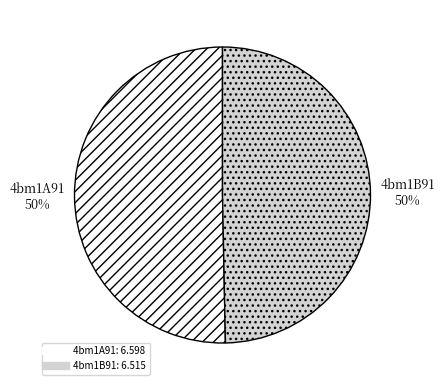

To the nearest percent, what percentage of the pie is 4bm1A91?

50%